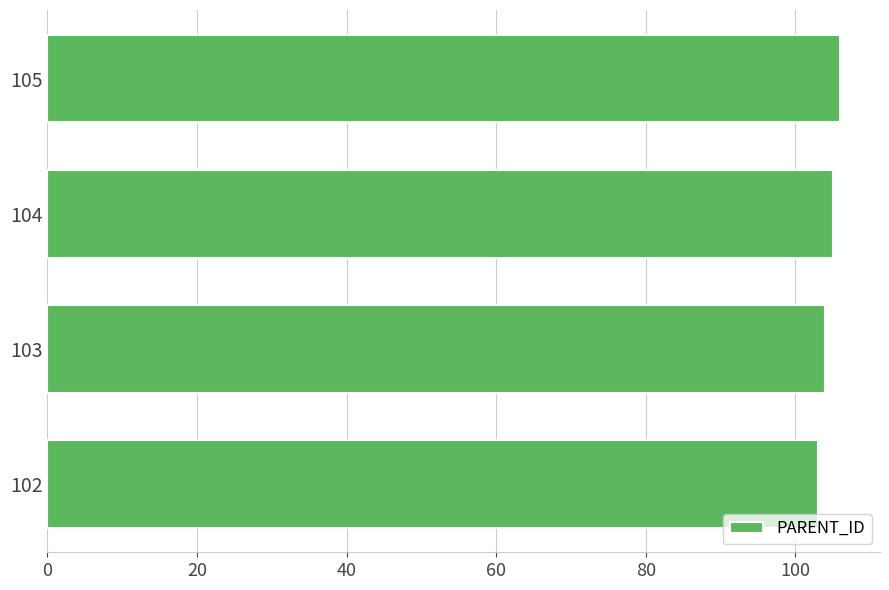

What is the difference between the maximum and minimum values?

3